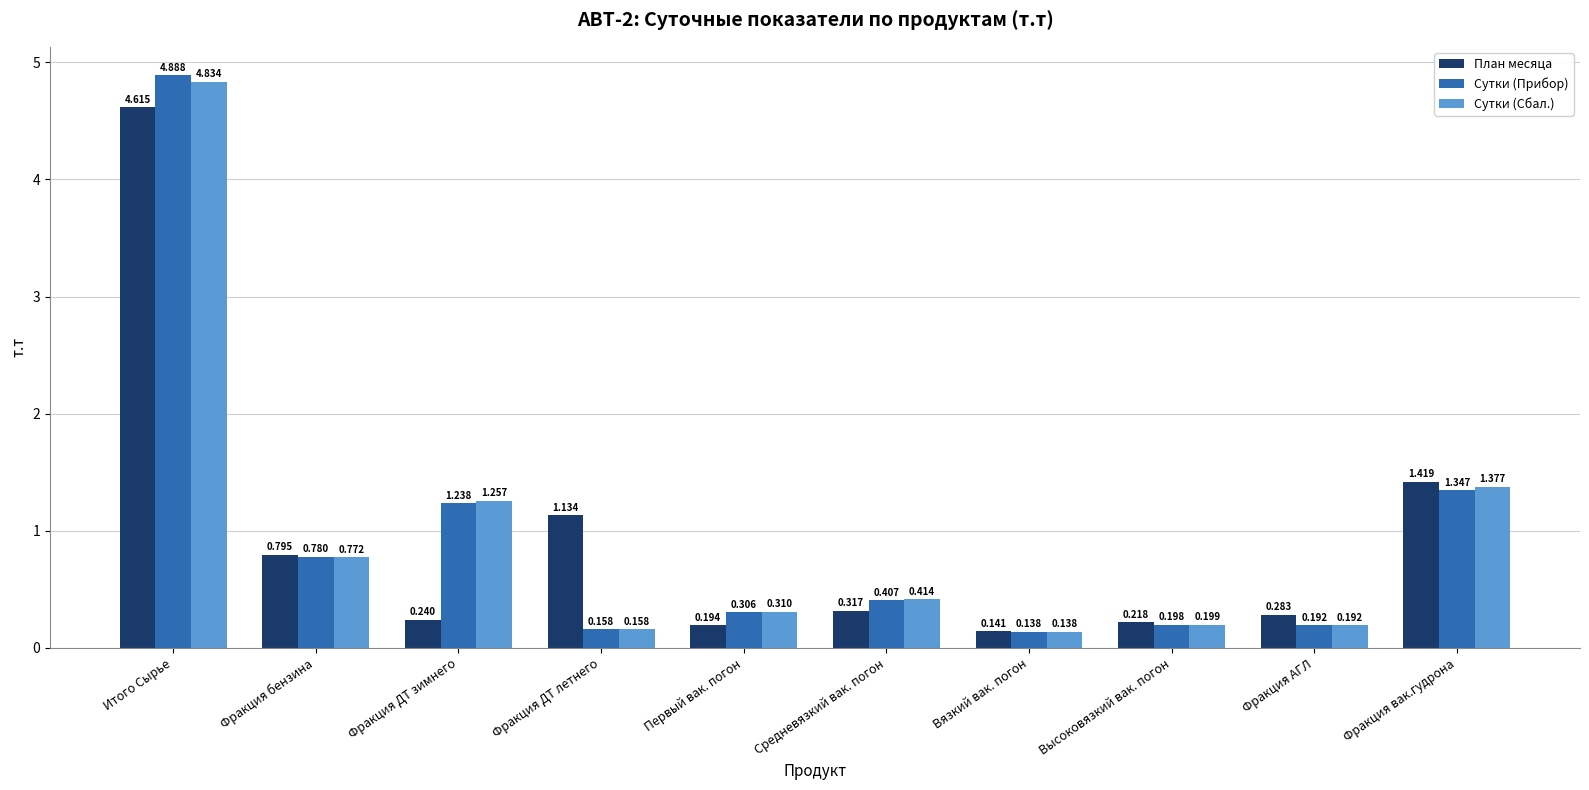

What is the label of the 2nd bar from the left?

Фракция бензина